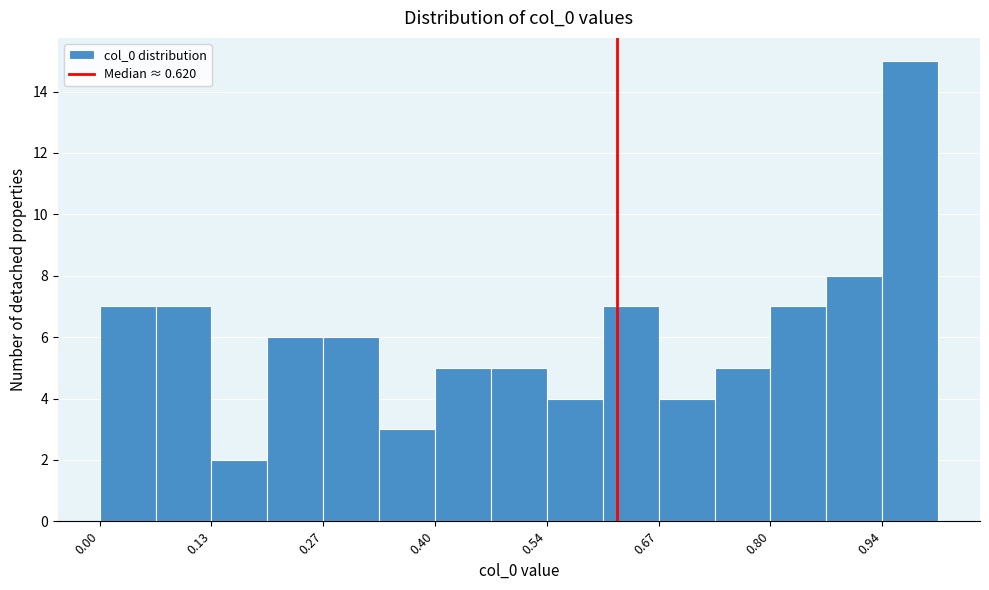

Around what value on the x-axis is the tallest bar? Give the approximate position of its centre, as read against the axis.

0.98